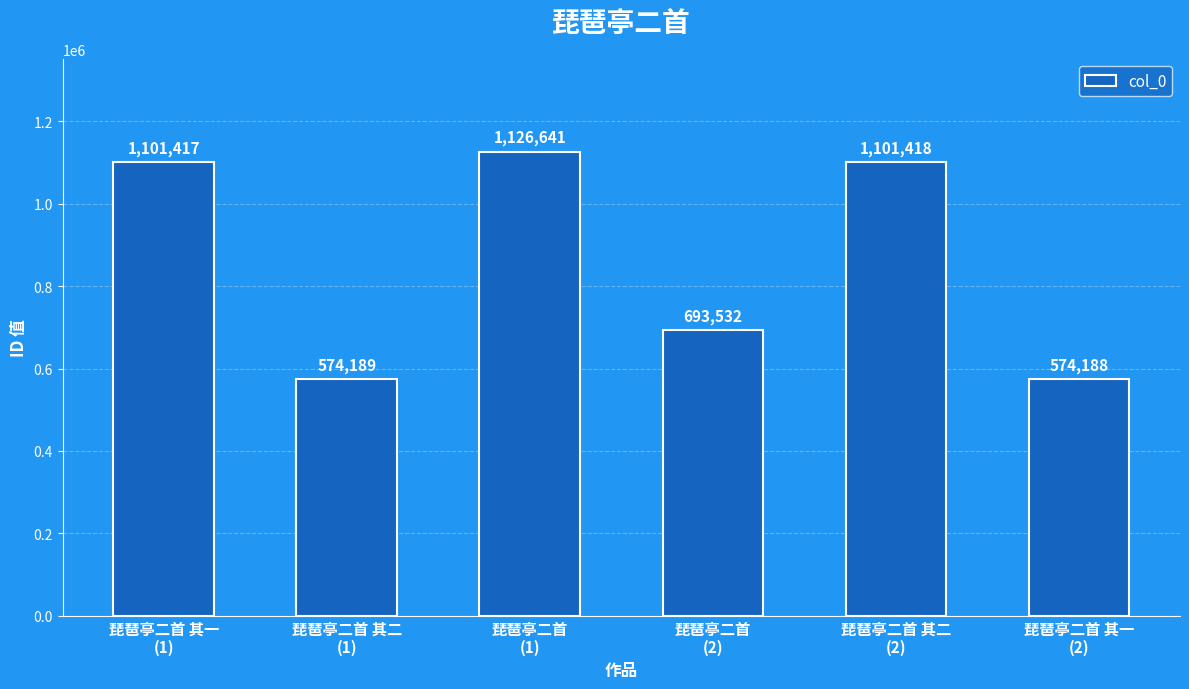

Which category has the highest value across all series?

琵琶亭二首
(1)